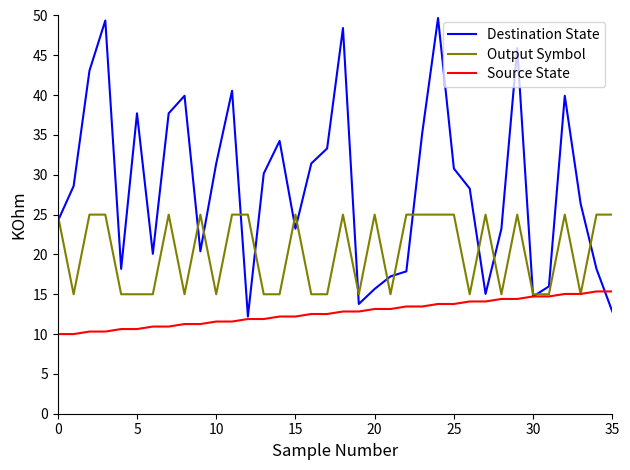

How many distinct data groups are displayed?

3